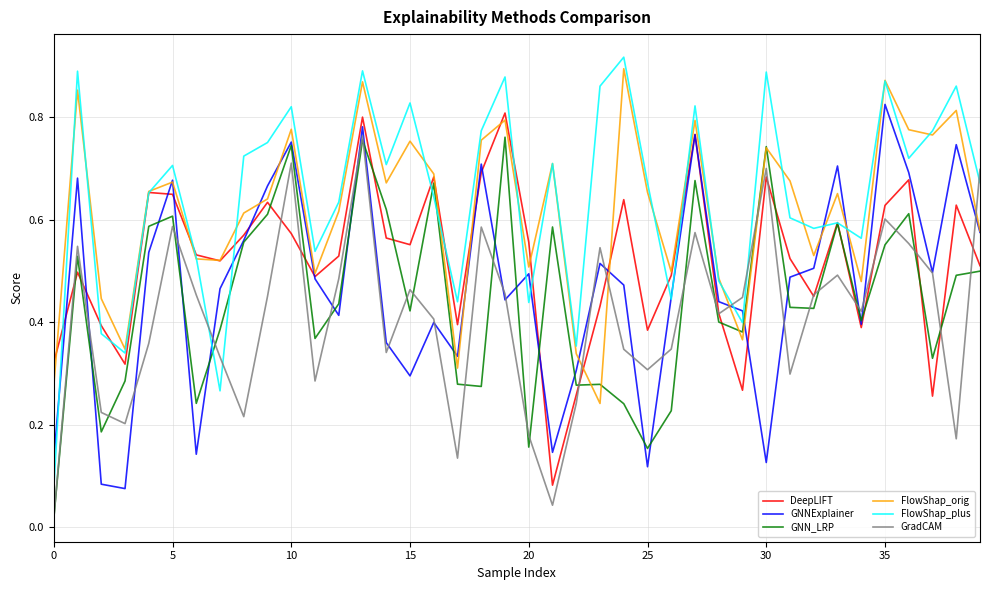

Which series has the largest range (max minus min)?

FlowShap_plus